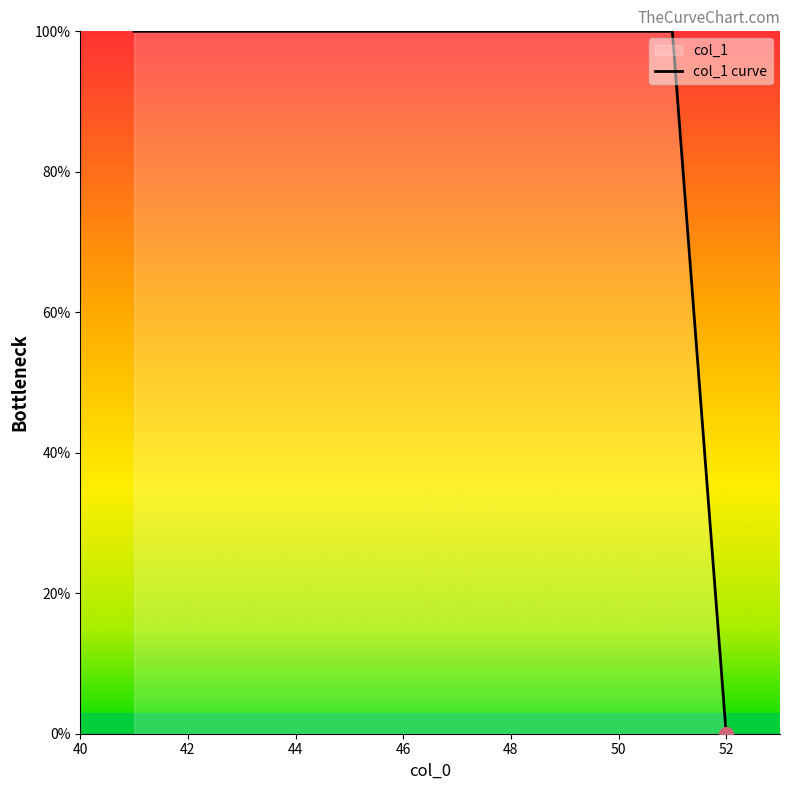

At which category does the chart reach its minimum across all series?

52